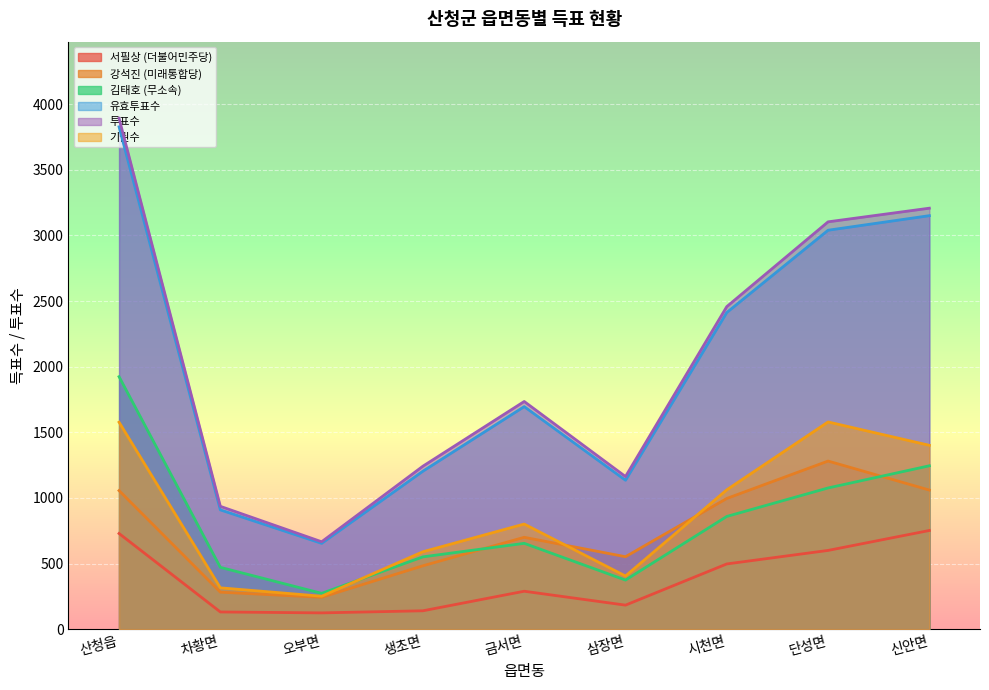

Reading right to left, list all the values displayed in this chart.

서필상 (더불어민주당): 신안면=752	단성면=600	시천면=497	삼장면=183	금서면=289	생초면=140	오부면=124	차황면=131	산청읍=729
강석진 (미래통합당): 신안면=1060	단성면=1281	시천면=996	삼장면=552	금서면=700	생초면=483	오부면=243	차황면=282	산청읍=1056
김태호 (무소속): 신안면=1245	단성면=1076	시천면=859	삼장면=374	금서면=654	생초면=551	오부면=273	차황면=471	산청읍=1924
유효투표수: 신안면=3151	단성면=3040	시천면=2413	삼장면=1135	금서면=1696	생초면=1204	오부면=654	차황면=909	산청읍=3828
투표수: 신안면=3208	단성면=3104	시천면=2458	삼장면=1163	금서면=1735	생초면=1242	오부면=666	차황면=936	산청읍=3893
기권수: 신안면=1401	단성면=1579	시천면=1062	삼장면=405	금서면=801	생초면=590	오부면=251	차황면=315	산청읍=1577